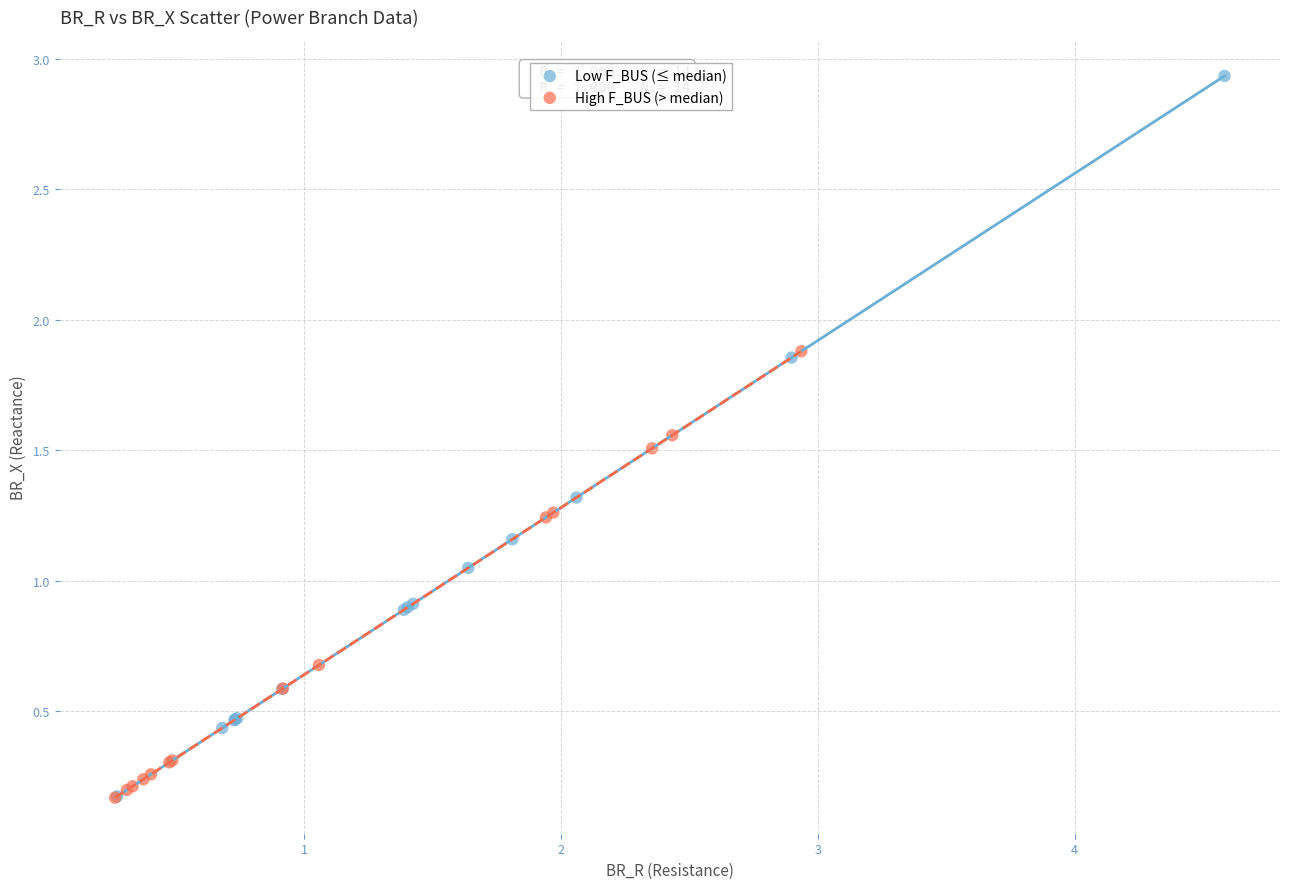

Which series contains the highest Y value?

Low F_BUS (≤ median)